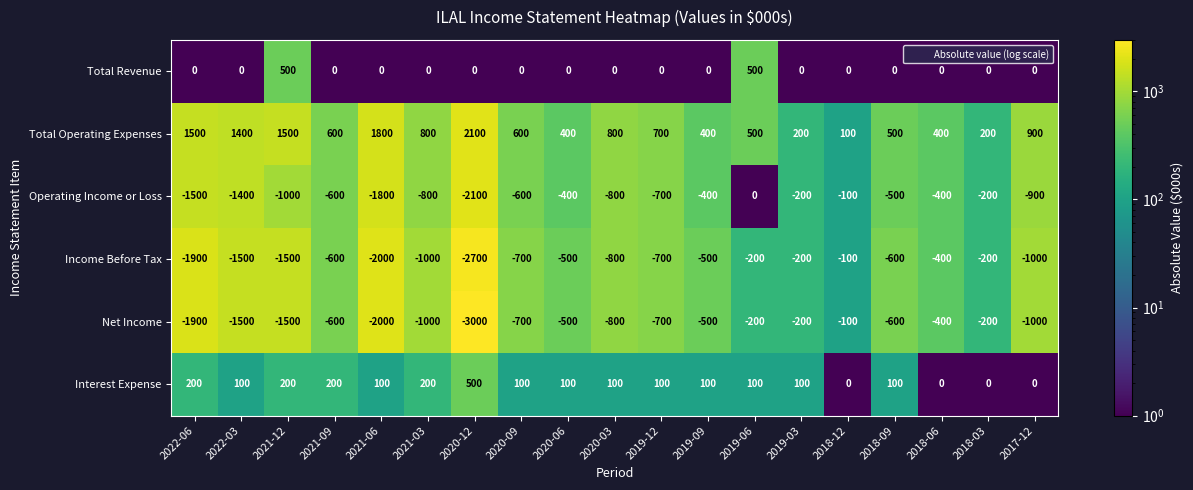

True or false: Net Income has a value of -857 at 2019-09.

False